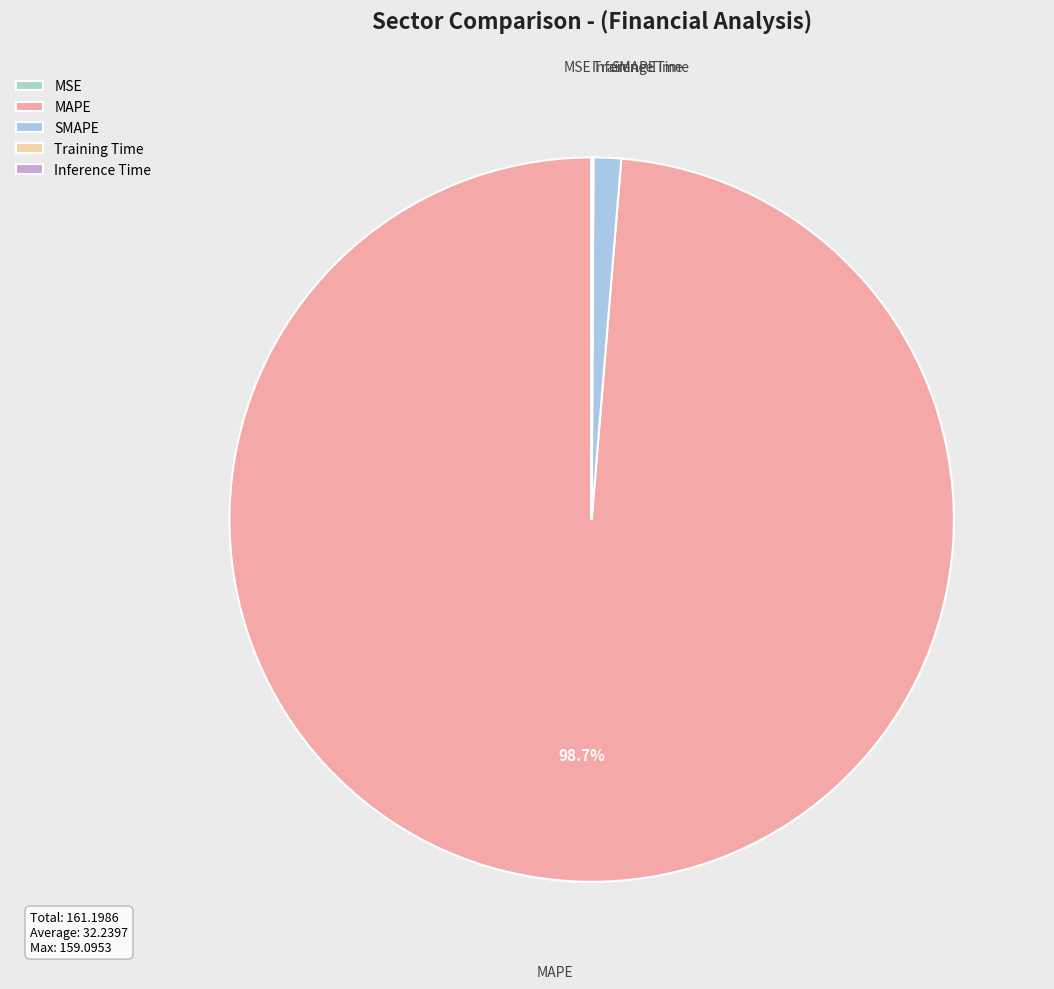

Which slice is the largest?

MAPE